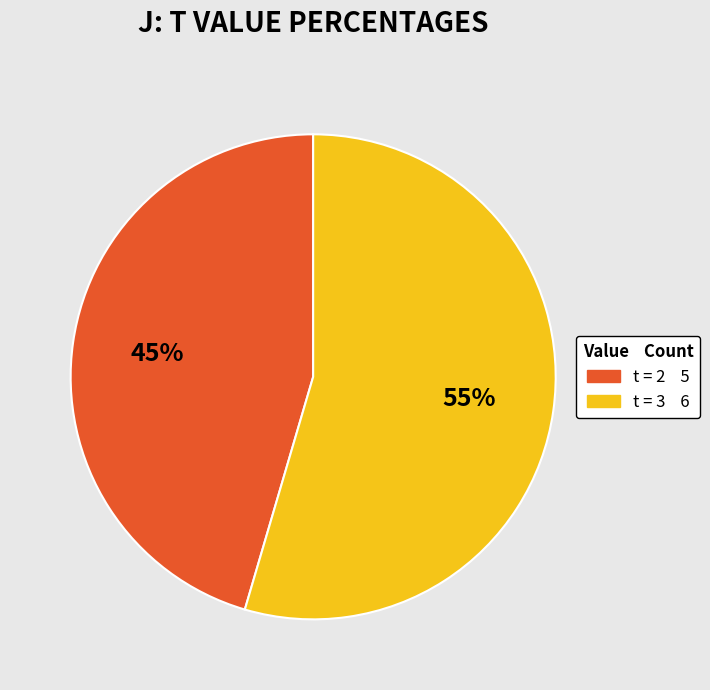

Is there any slice that represents more than half of the pie?

Yes